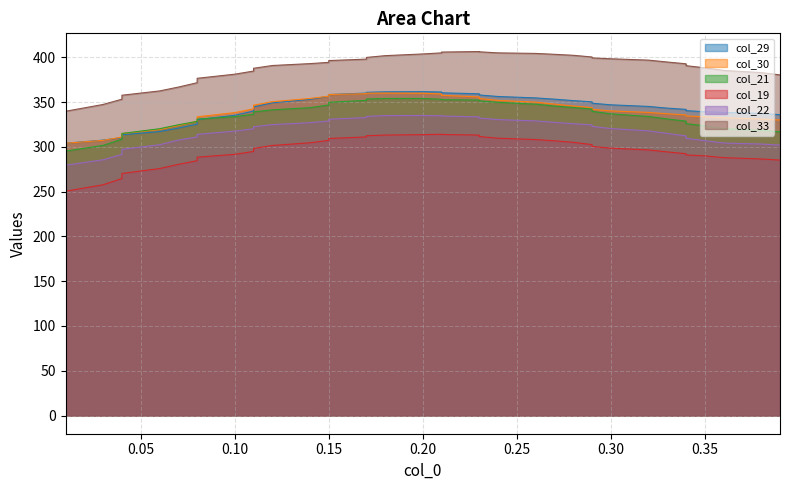

What is the value of the col_30 point at the 16th from the left?

356.6